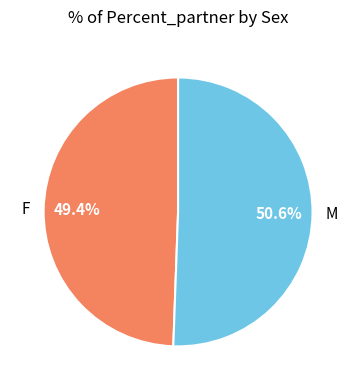

Is there any slice that represents more than half of the pie?

Yes